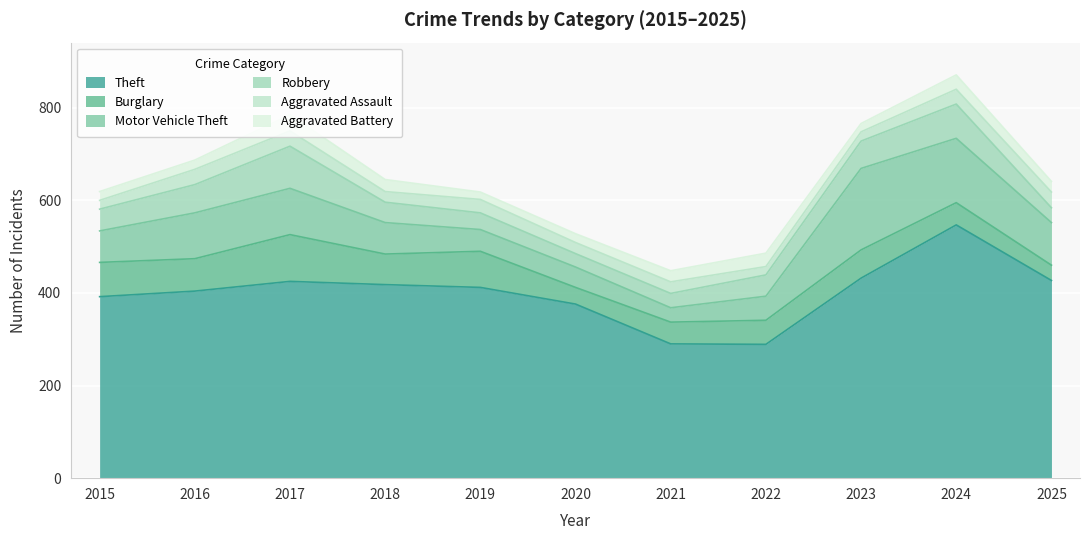

What is the total value across all series at 2020?

528